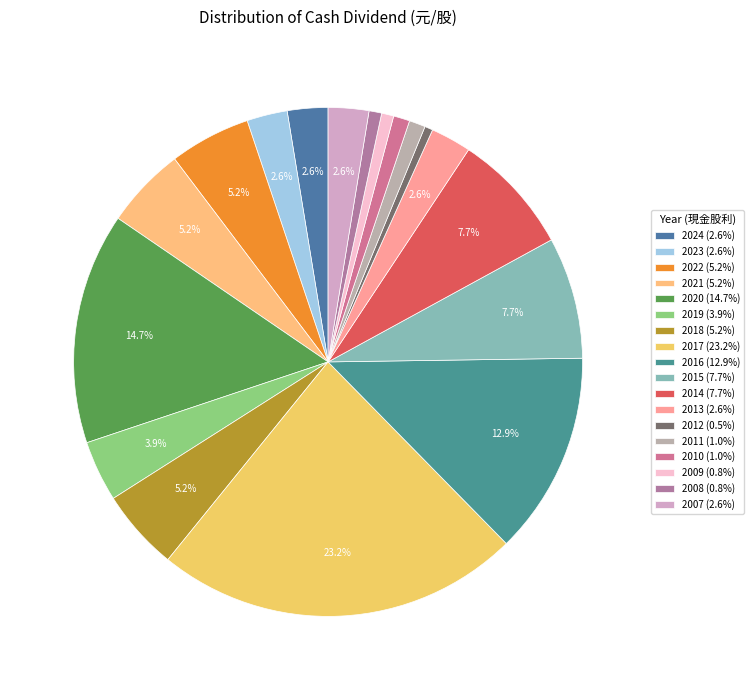

What is the ratio of the value at 2017 to the value at 2024?

9.0